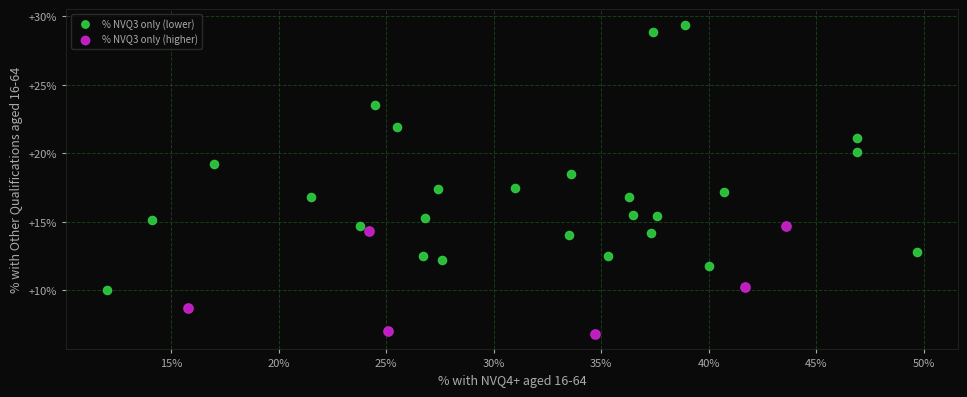

Which series reaches the minimum Y coordinate?

% NVQ3 only (higher)